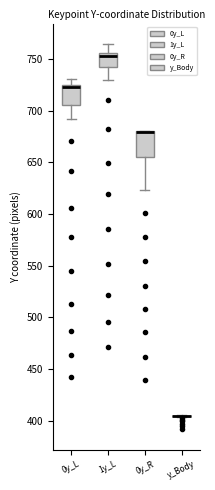

Which box is the tallest, from its lower edge to its upper edge?

0y_R